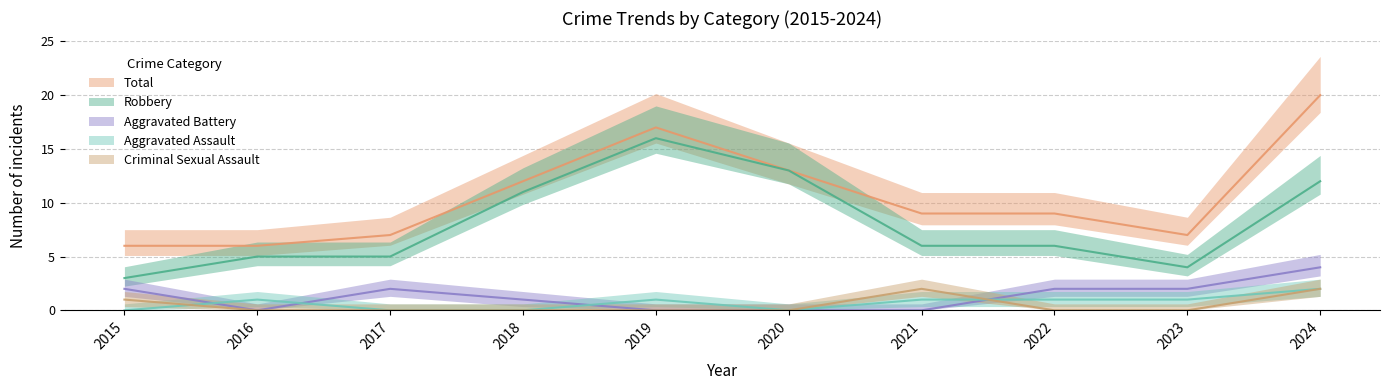

At how many categories does at least one series exceed 10?

4